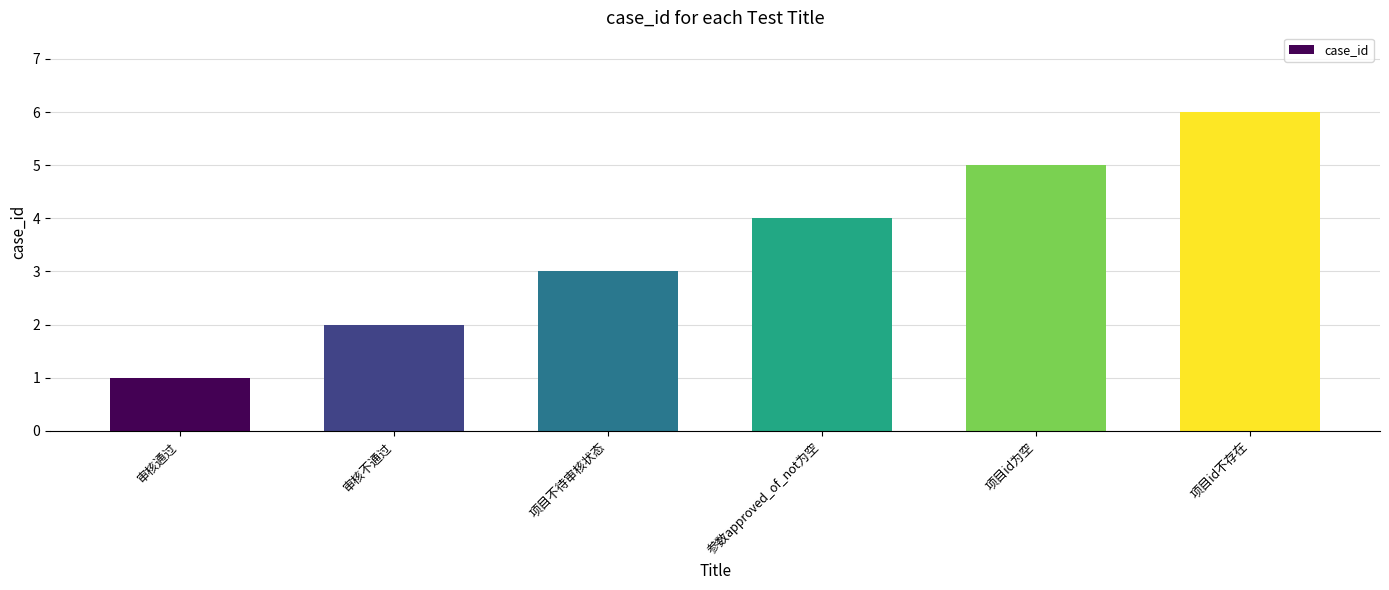

The value at 审核不通过 is 2. True or false?

True